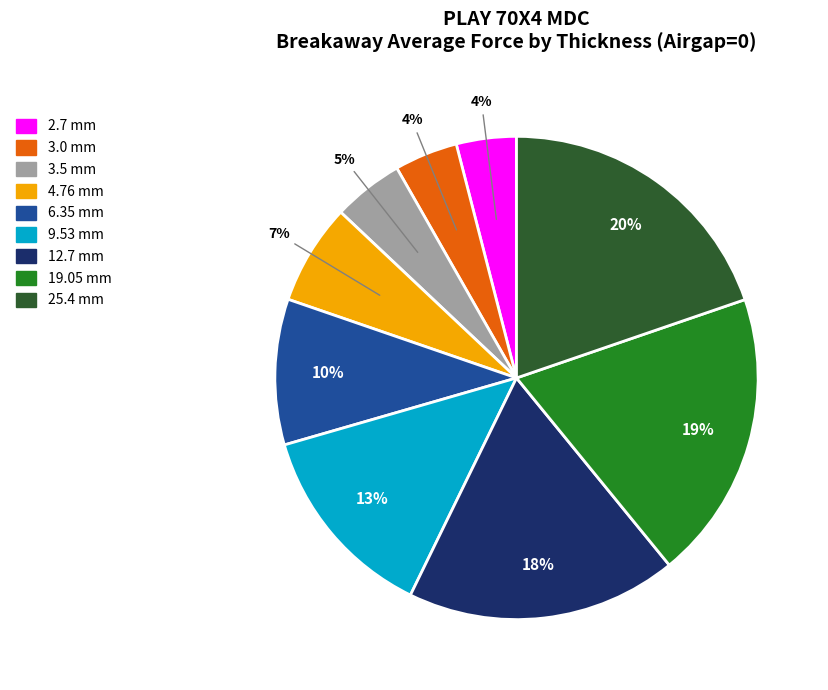

Count the number of slices in the pie.

9